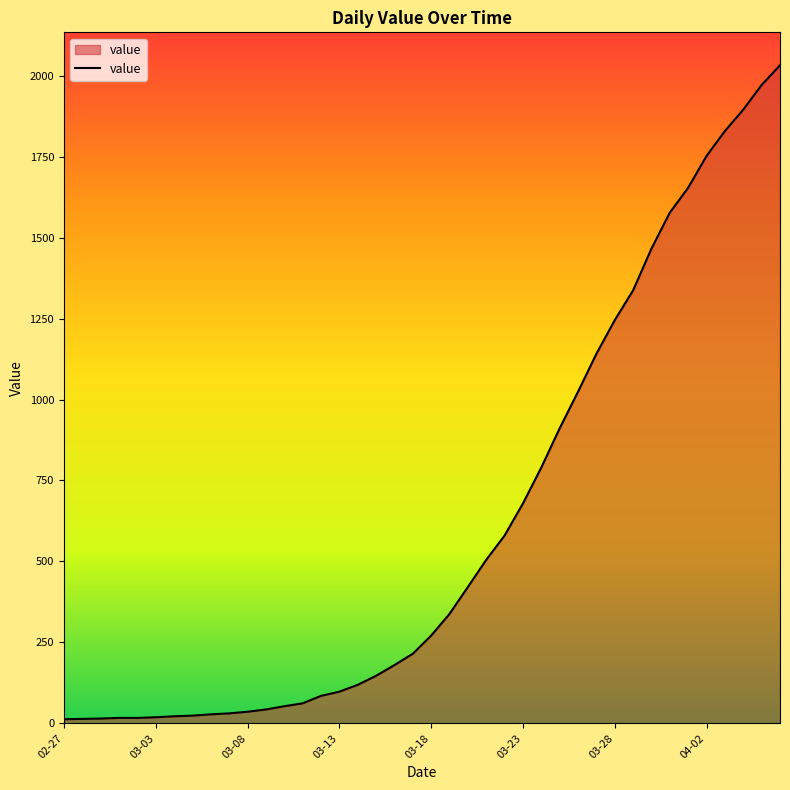

What is the difference between the maximum and minimum values?

2019